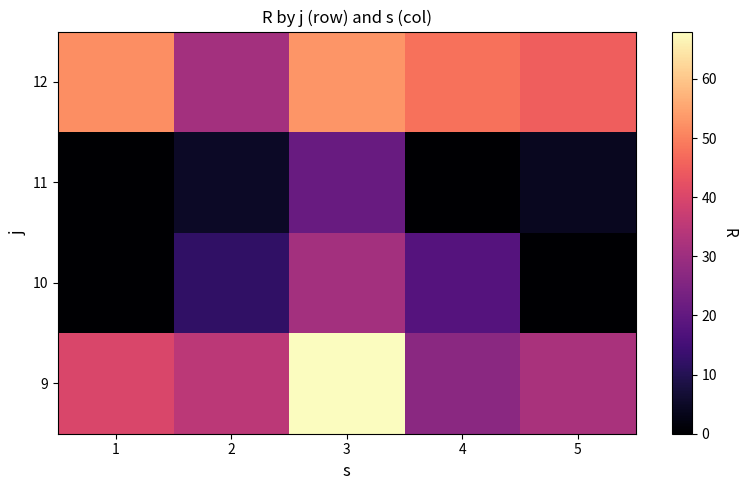

What is the difference between the highest and lowest values at 5?

45